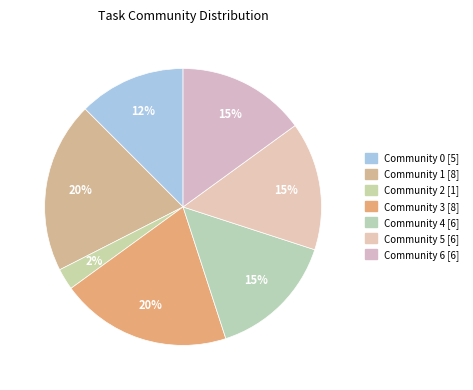

Count the number of slices in the pie.

7